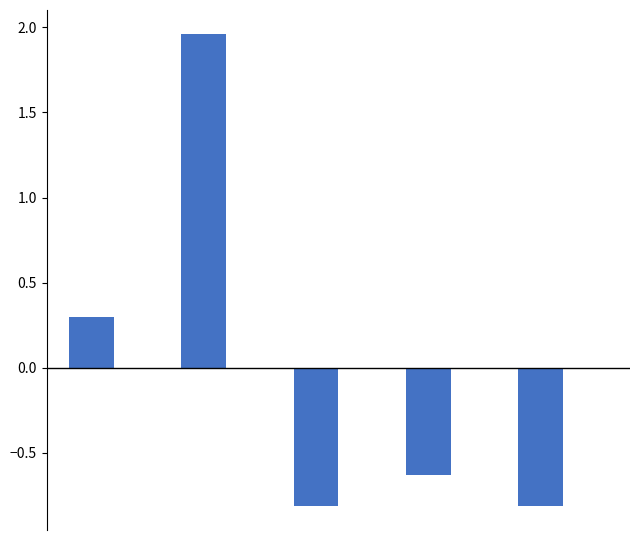

What is the smallest value displayed?

-0.8